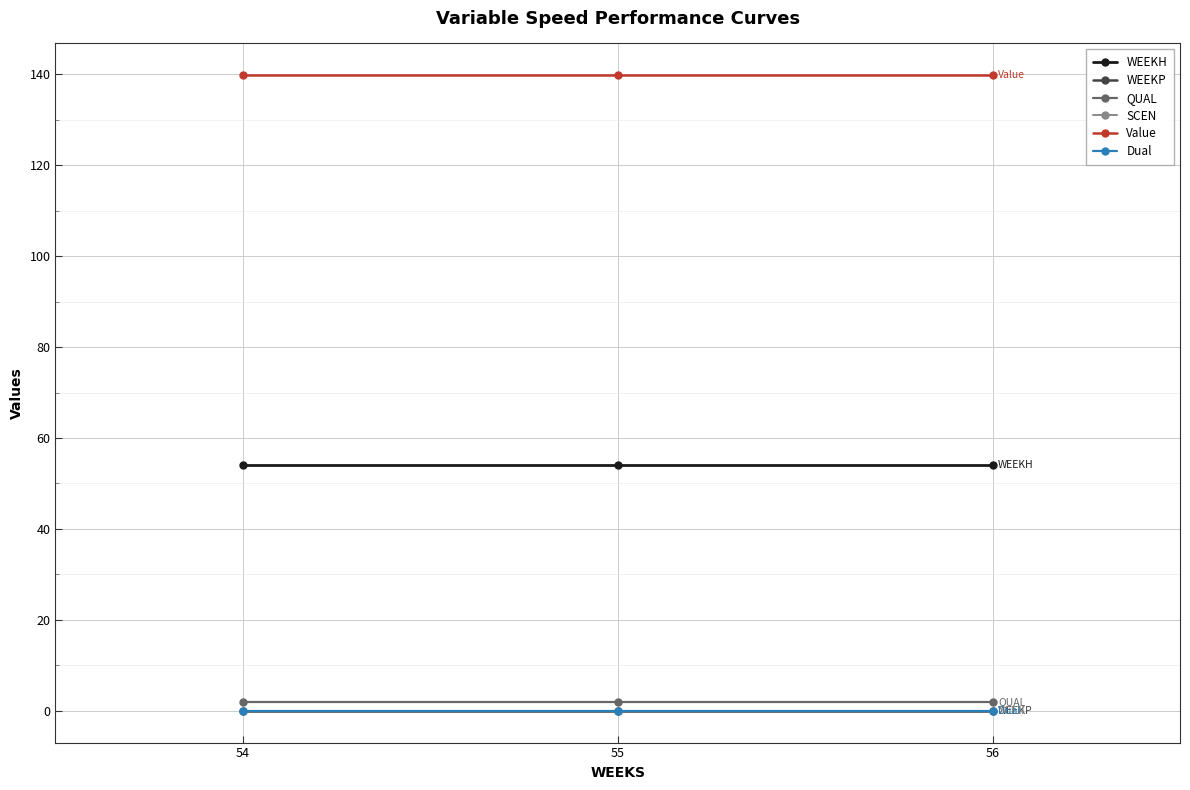

What is the total value across all series at 55?

195.8